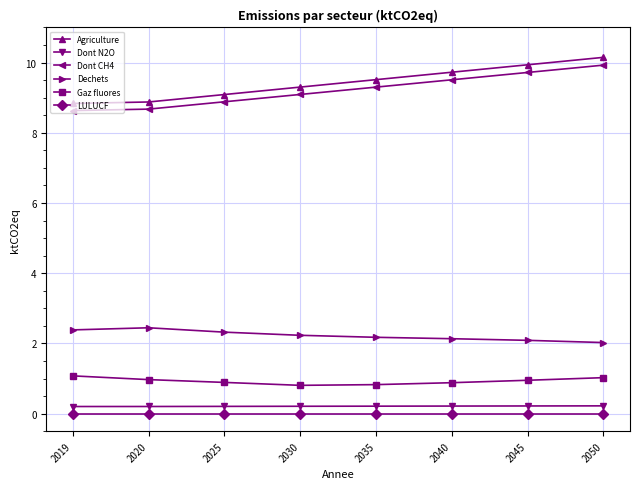

True or false: Dont CH4 has a value of 8.6 at 2019.

True